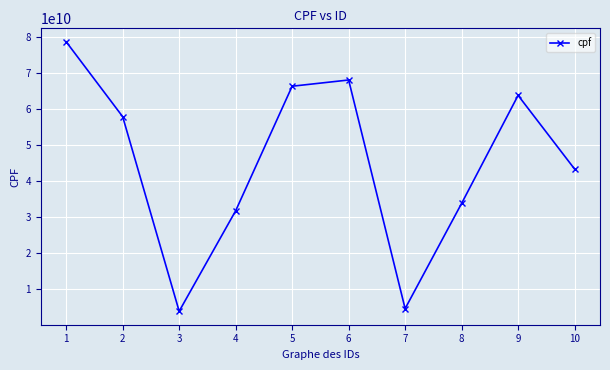

How many distinct data groups are displayed?

1